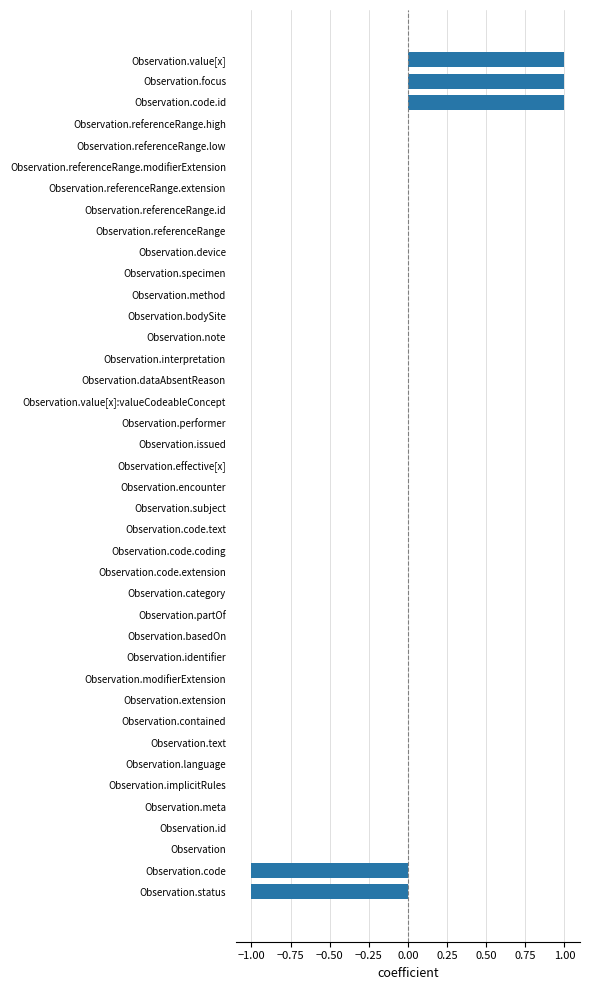

How many distinct data groups are displayed?

1